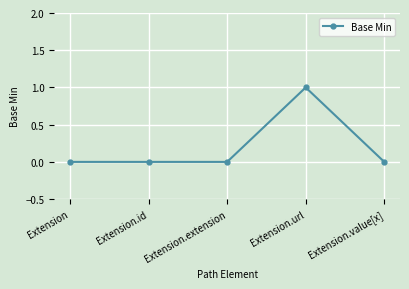

Reading left to right, extract all data points from this chart.

0	0	0	1	0